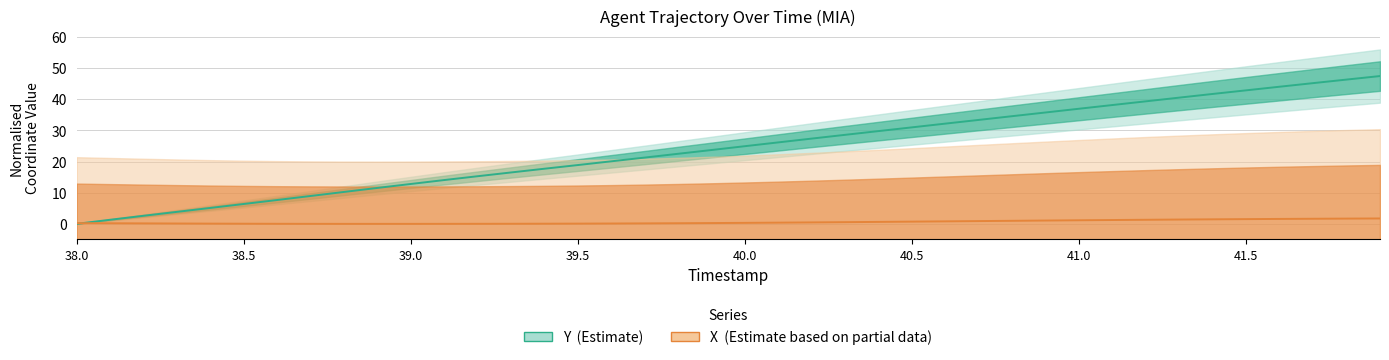

How many lines are shown in the chart?

2